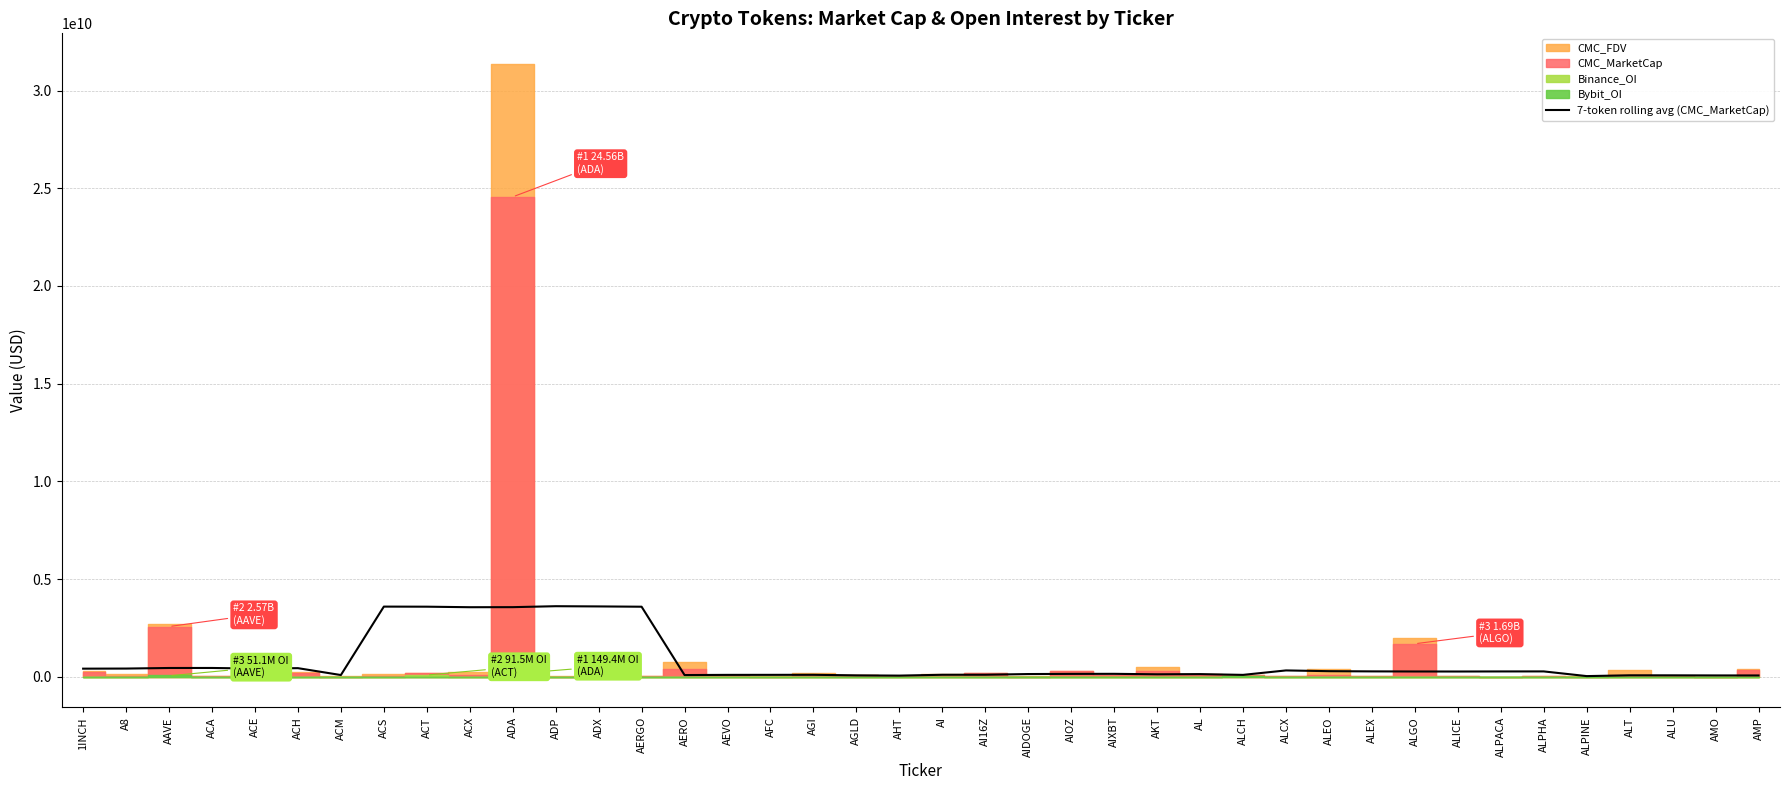

How many lines are shown in the chart?

1